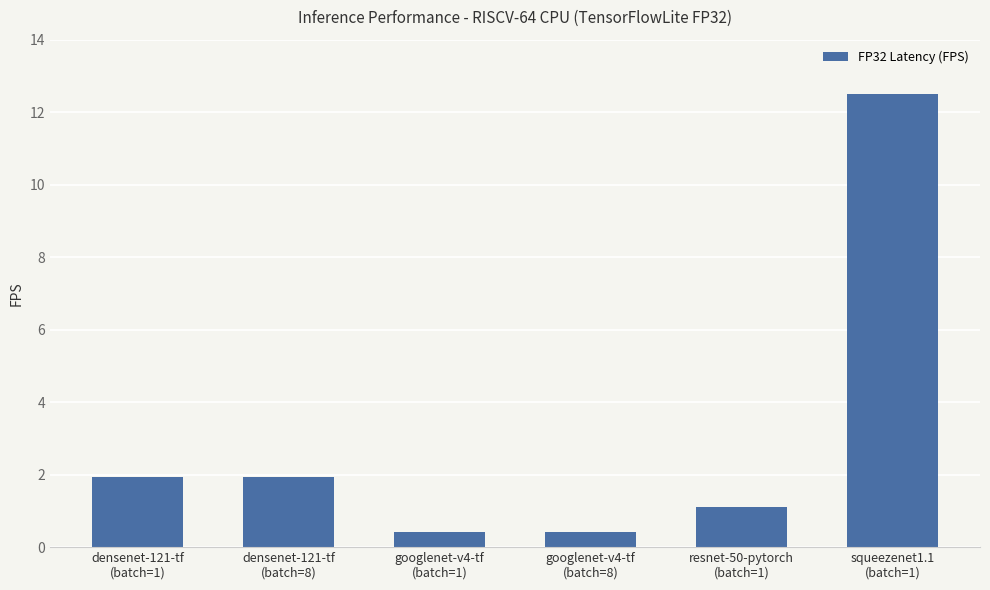

What is the difference between the maximum and second lowest values?

12.1